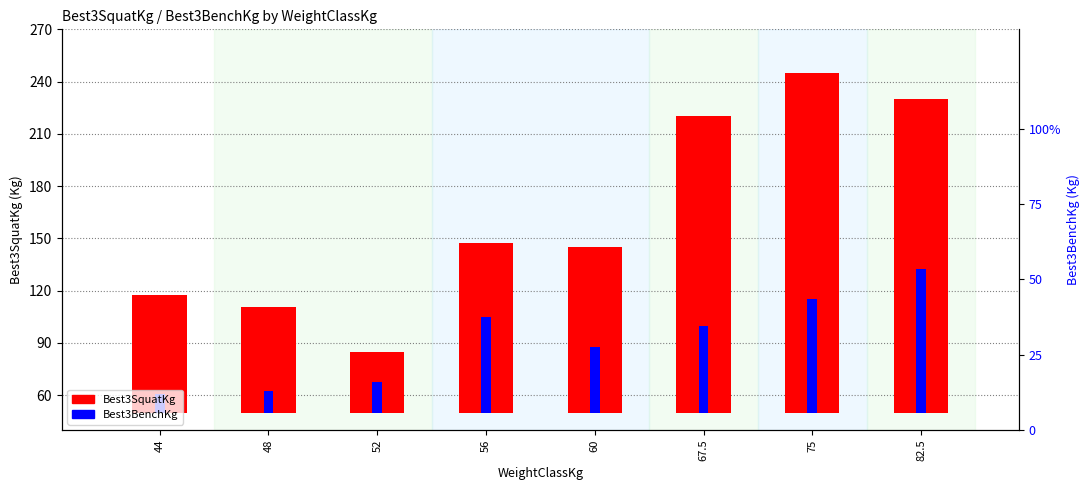

Rank the series by their average value, from highest to lowest.

Best3SquatKg, Best3BenchKg